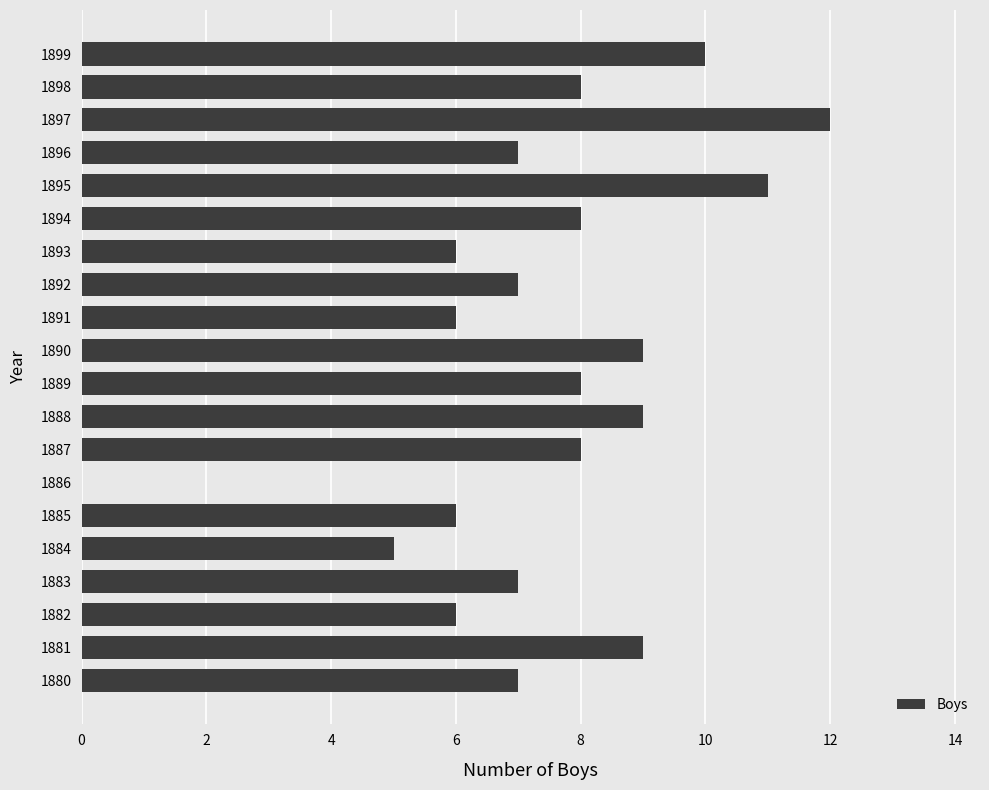

What is the change in value from 1886 to 1896?

+7